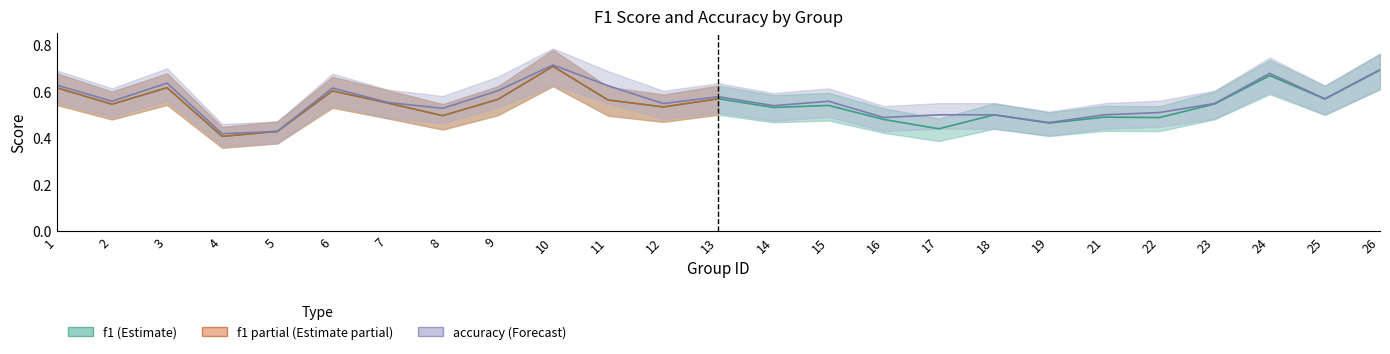

Is the value of accuracy at 9 greater than the value of f1 at 19?

Yes